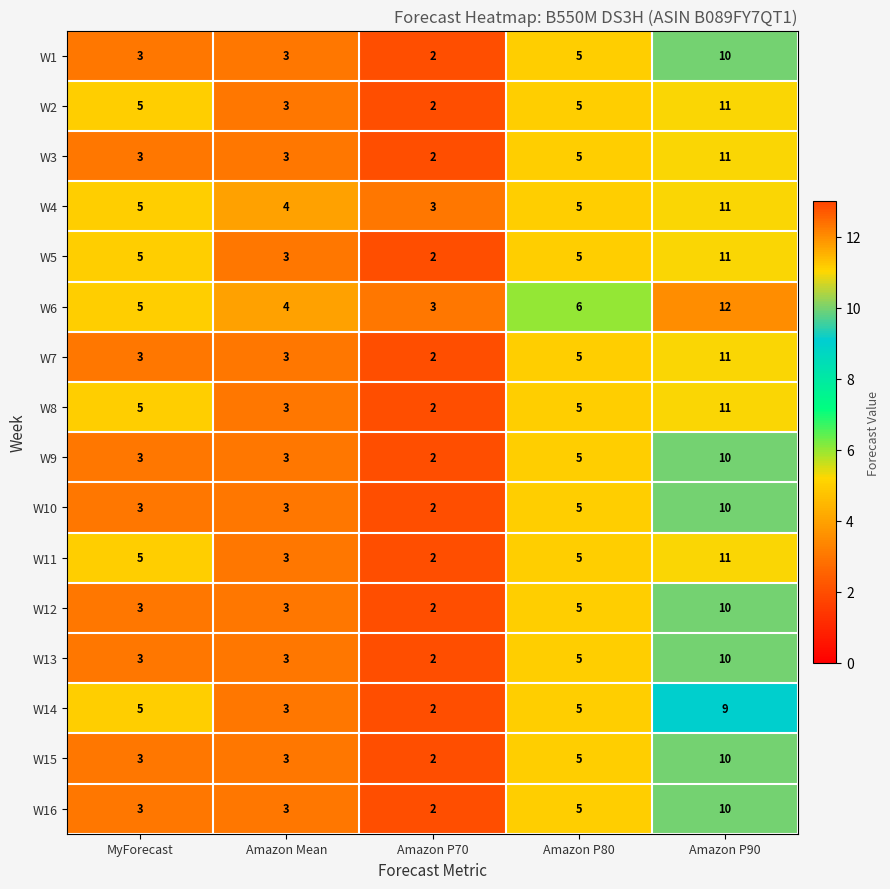

How many data points in W8 are less than 5?

2